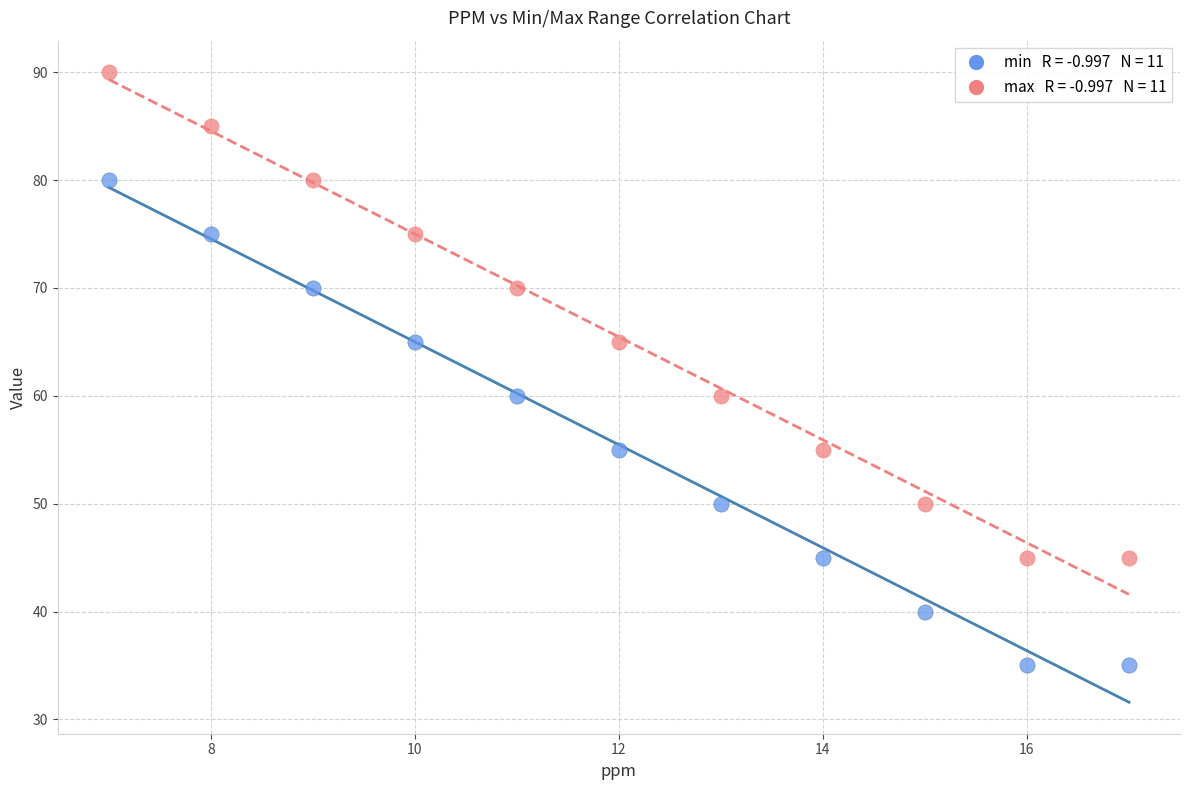

Across all data points, what is the range of X values (max minus min)?

10